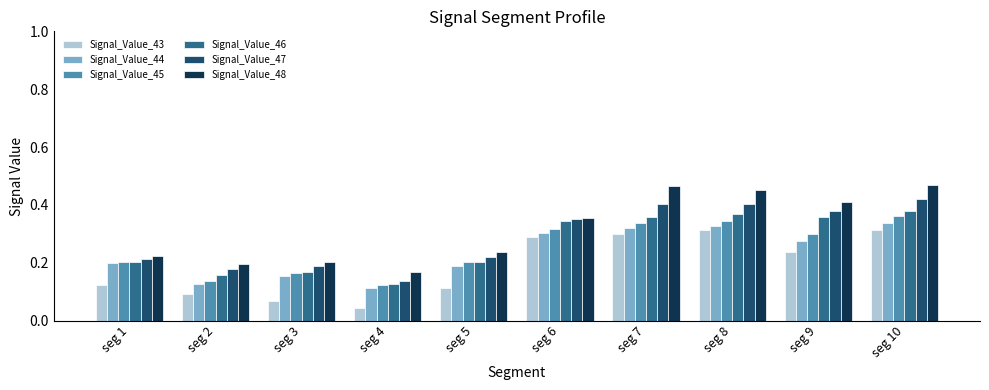

Which series changed the most between seg 4 and seg 5?

Signal_Value_47